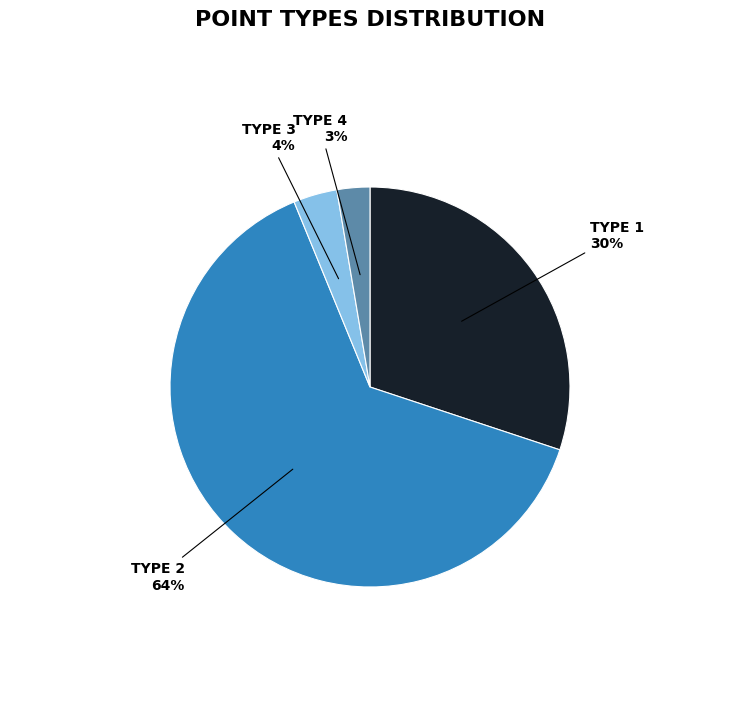

Does any single category account for the majority?

Yes